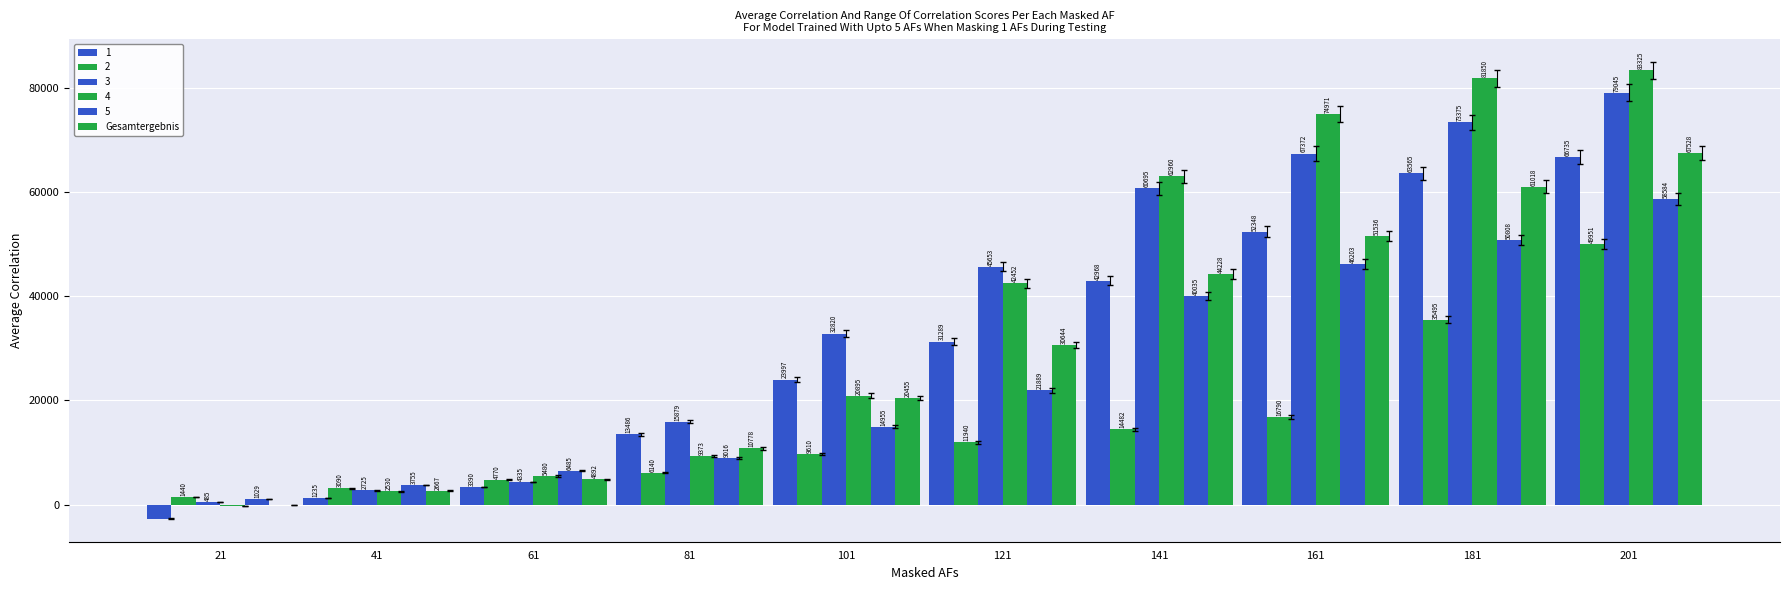

Between 181 and 201, which is larger?

201